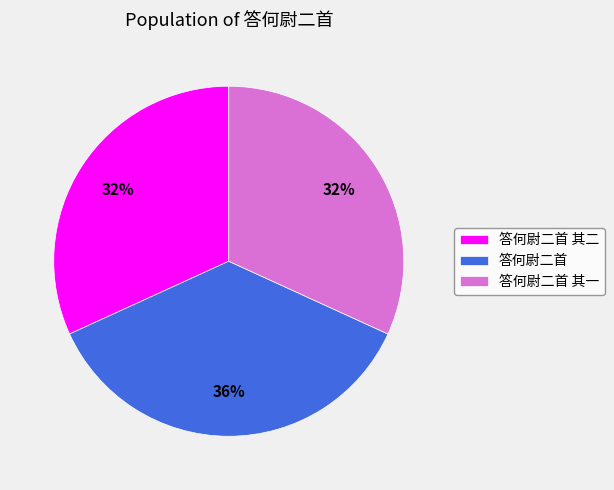

To the nearest percent, what is the average slice percentage?

33%